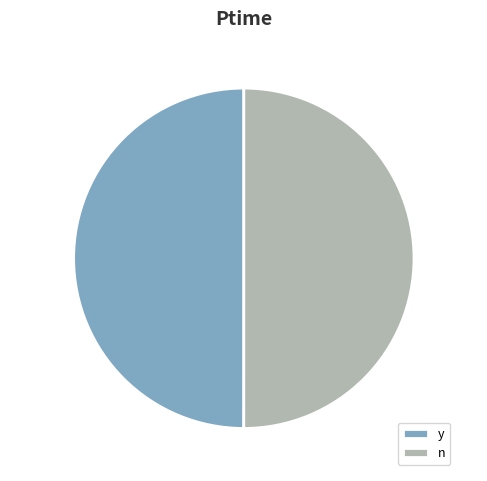

Count the number of slices in the pie.

2